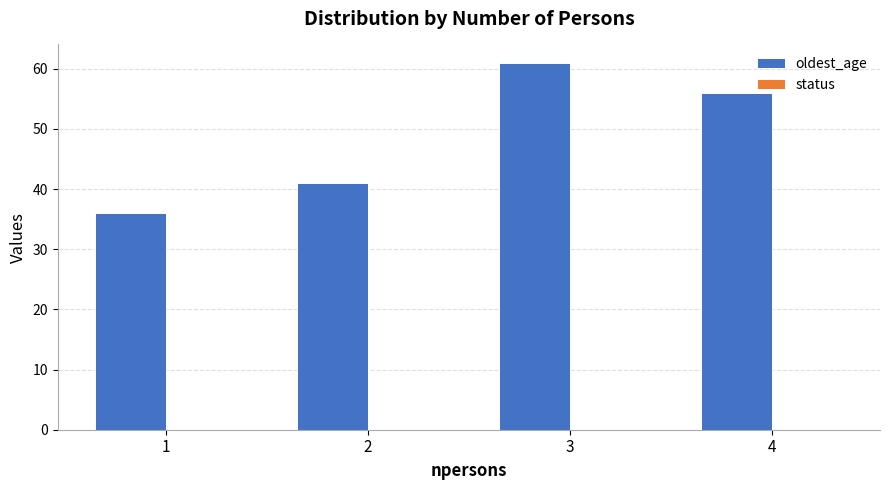

True or false: the data shows 61 at 3.

True